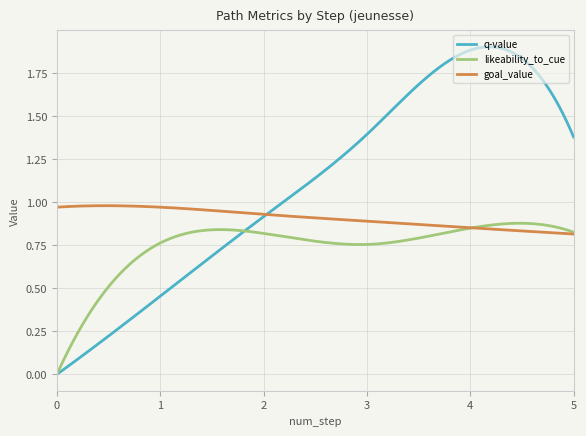

Rank the series by their maximum value, from highest to lowest.

q-value, goal_value, likeability_to_cue